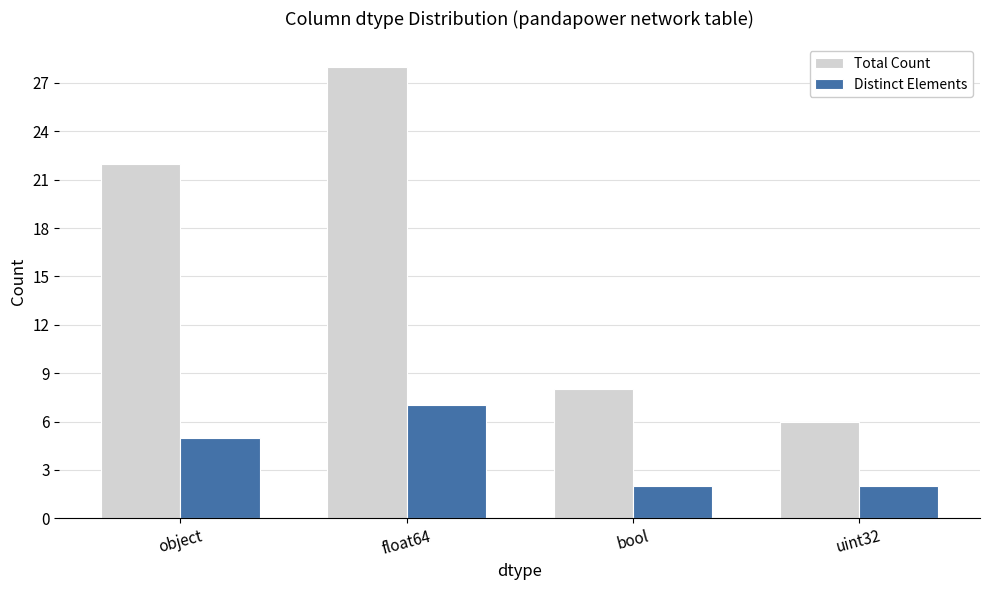

What is the minimum value for Total Count?

6